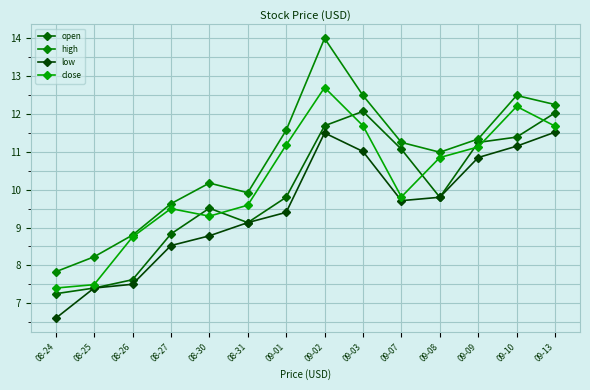

List the series in order of their peak value, highest first.

high, close, open, low